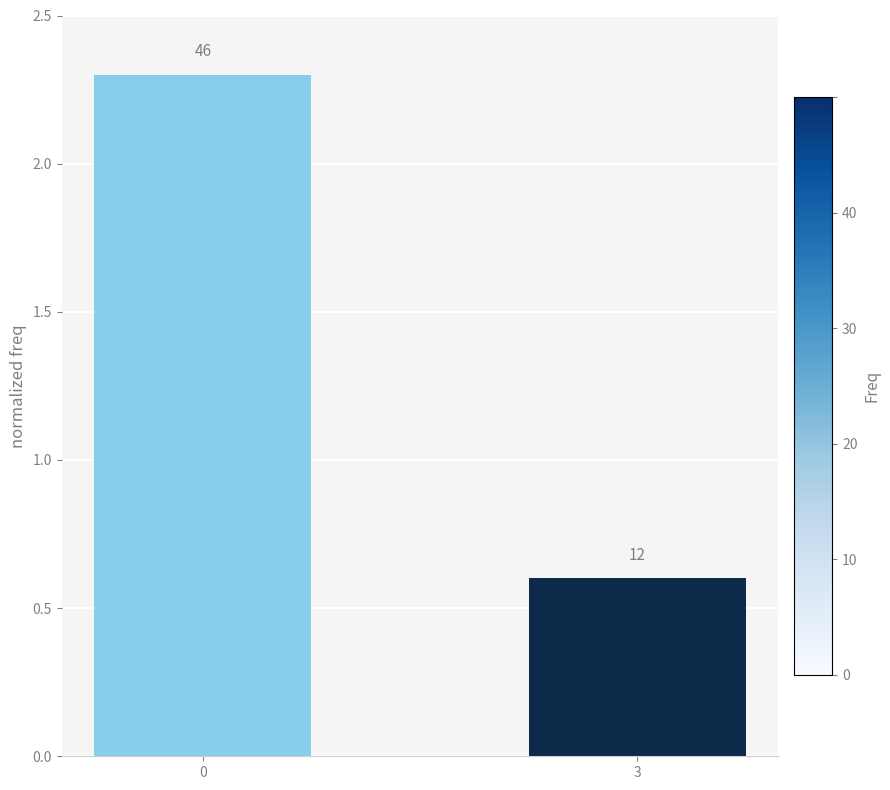

What is the difference between the values at 3 and 0?

1.7